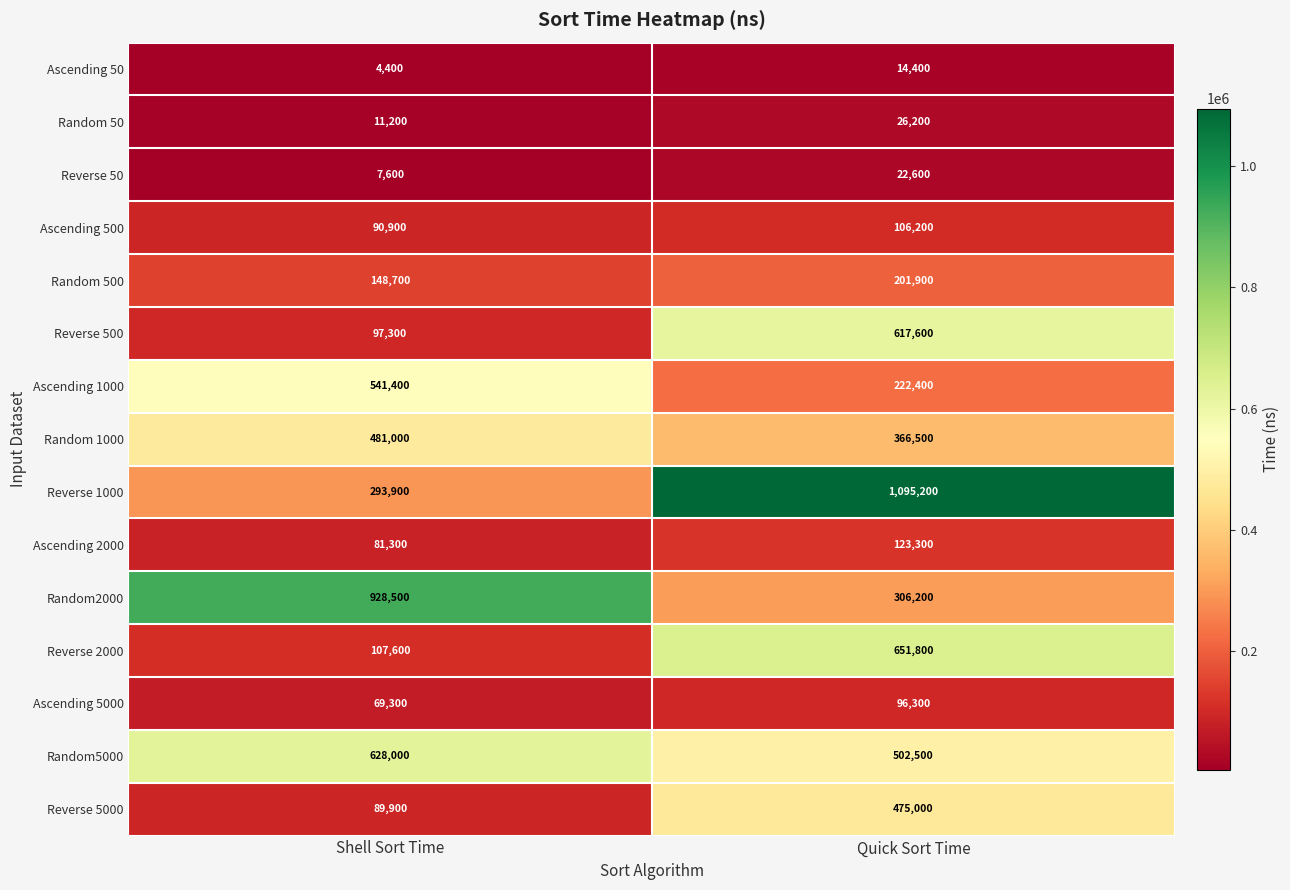

The Reverse 50 series shows 7600 at Shell Sort Time. True or false?

True